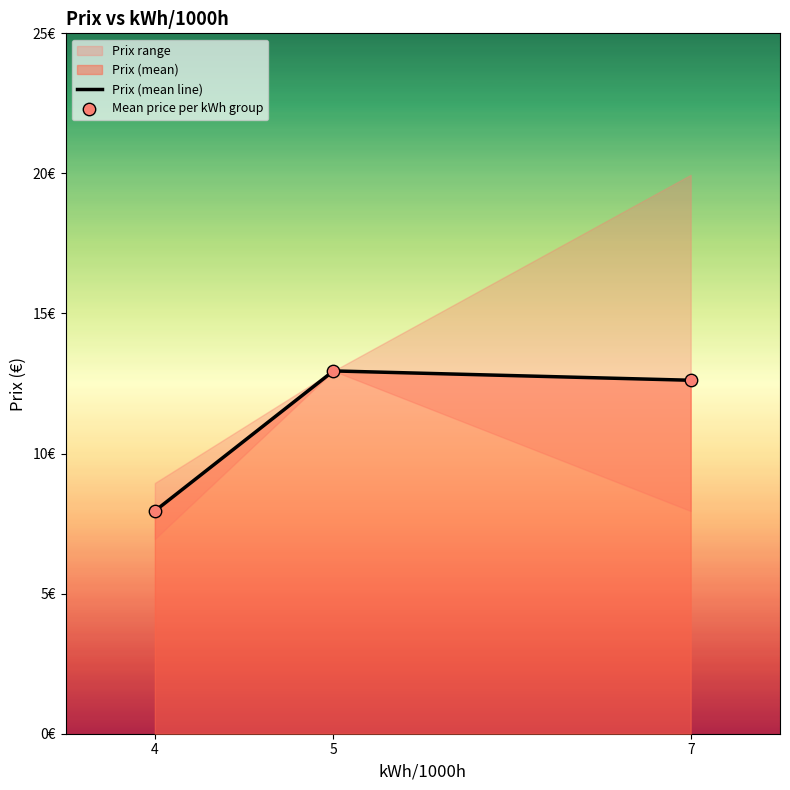

Is the value of Prix (mean line) at 4 greater than the value of Mean price per kWh group at 4?

No